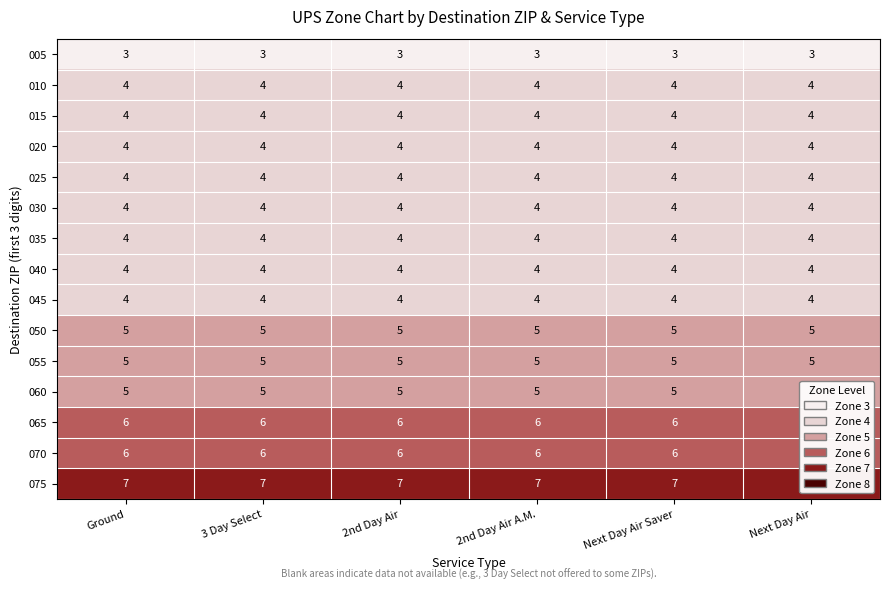

True or false: 030 has a value of 4 at 3 Day Select.

True